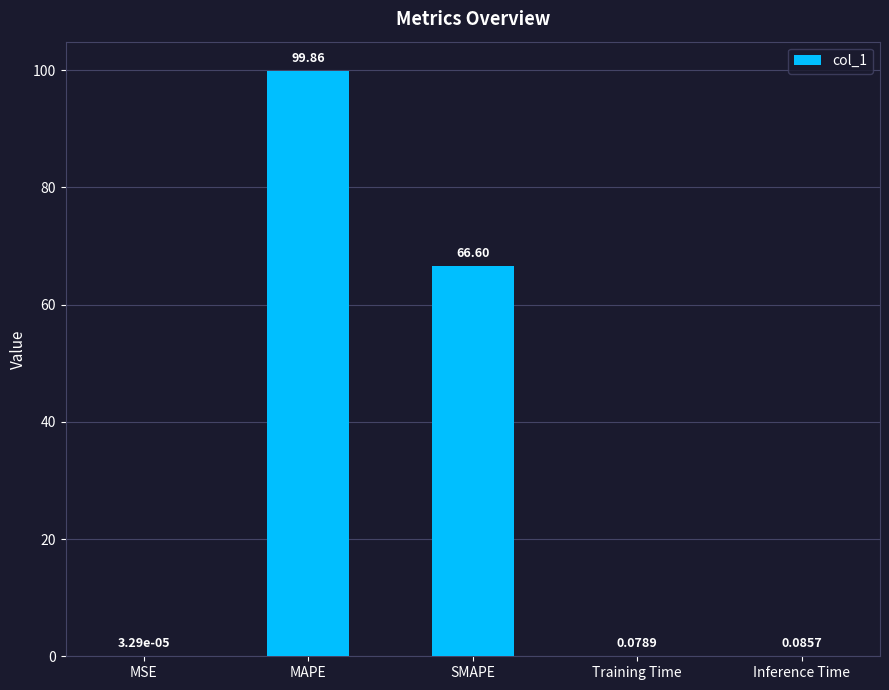

The chart shows a value of 22.9 at SMAPE. True or false?

False